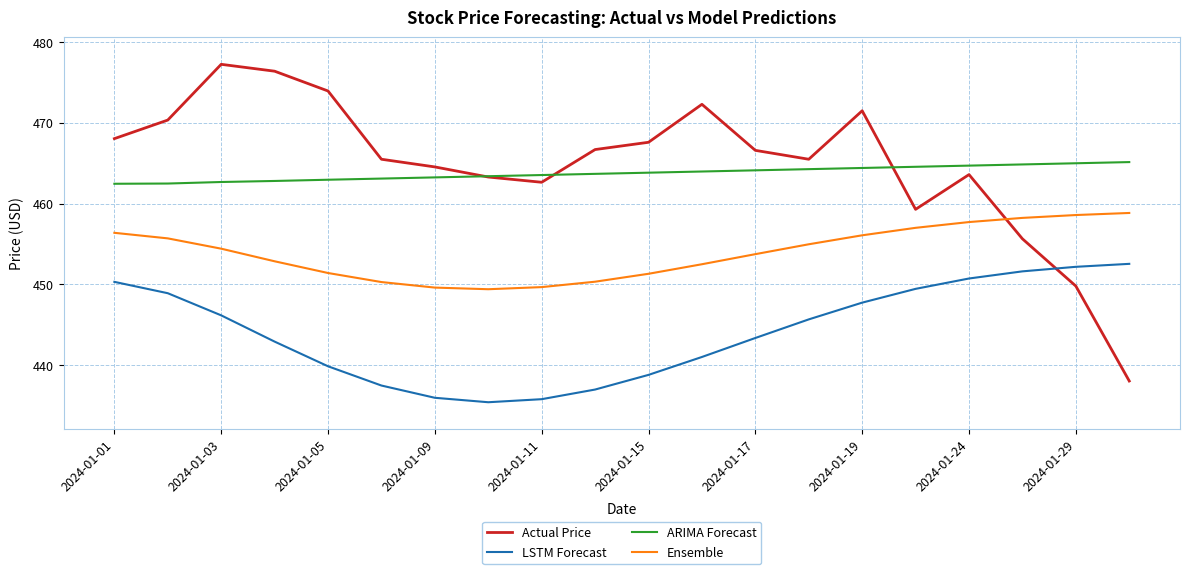

True or false: Ensemble and LSTM Forecast intersect in this chart.

False